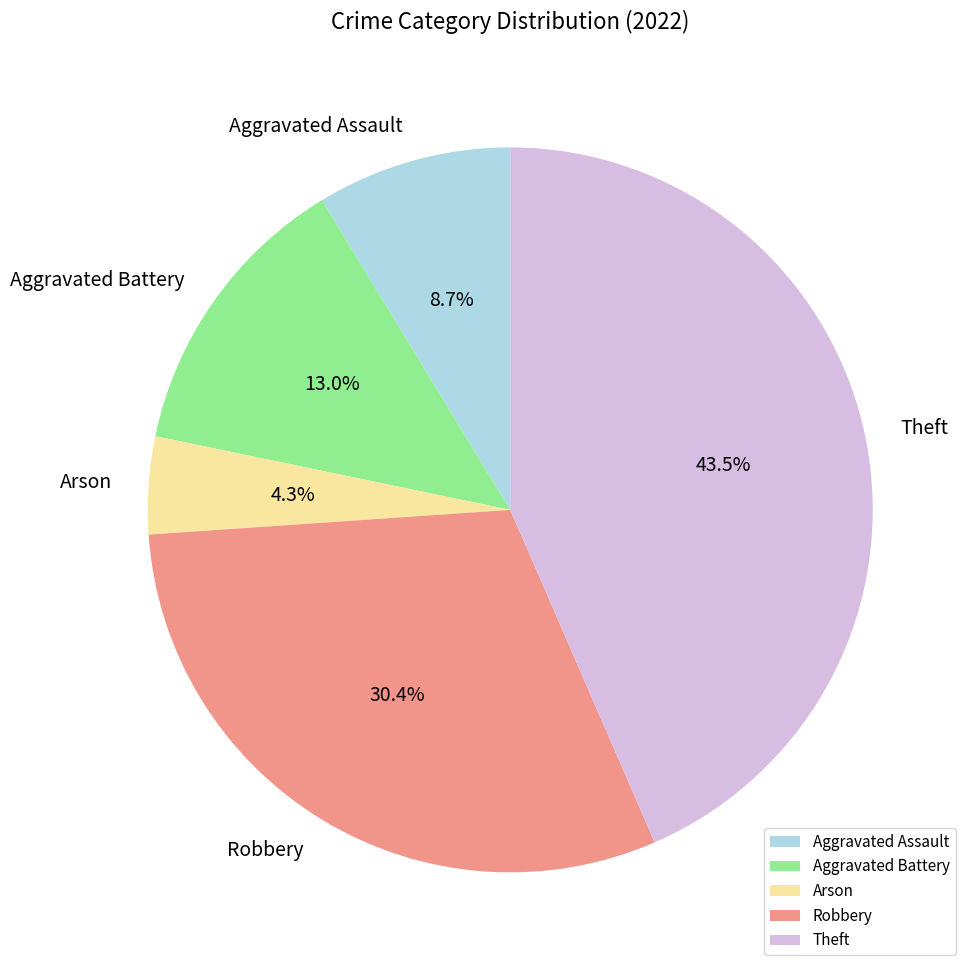

How much of the chart is everything except Aggravated Battery?

87.0%